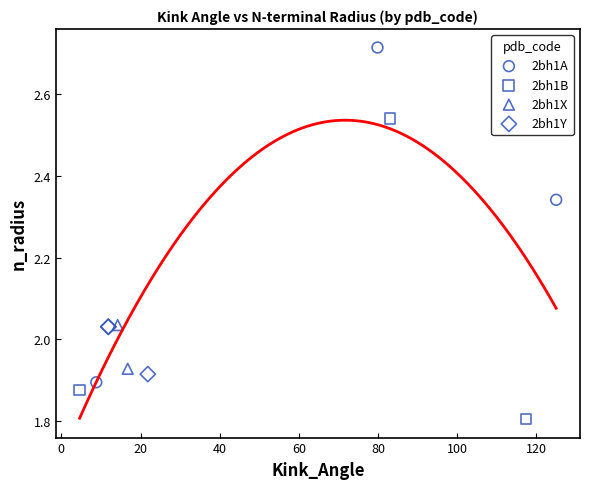

What are all the series names shown in the legend?

2bh1A, 2bh1B, 2bh1X, 2bh1Y